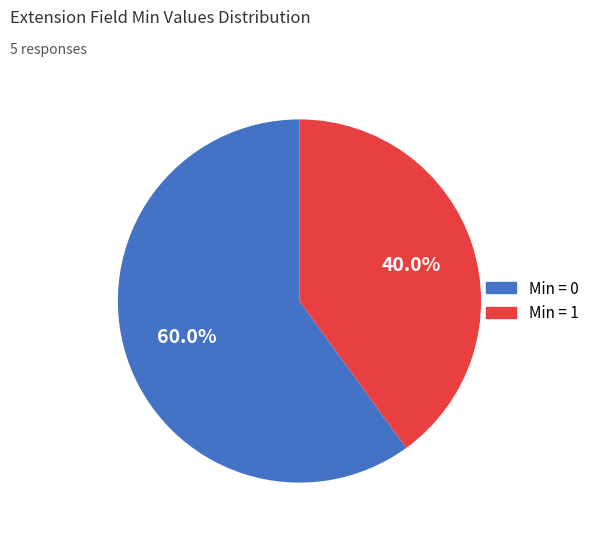

Does any single category account for the majority?

Yes